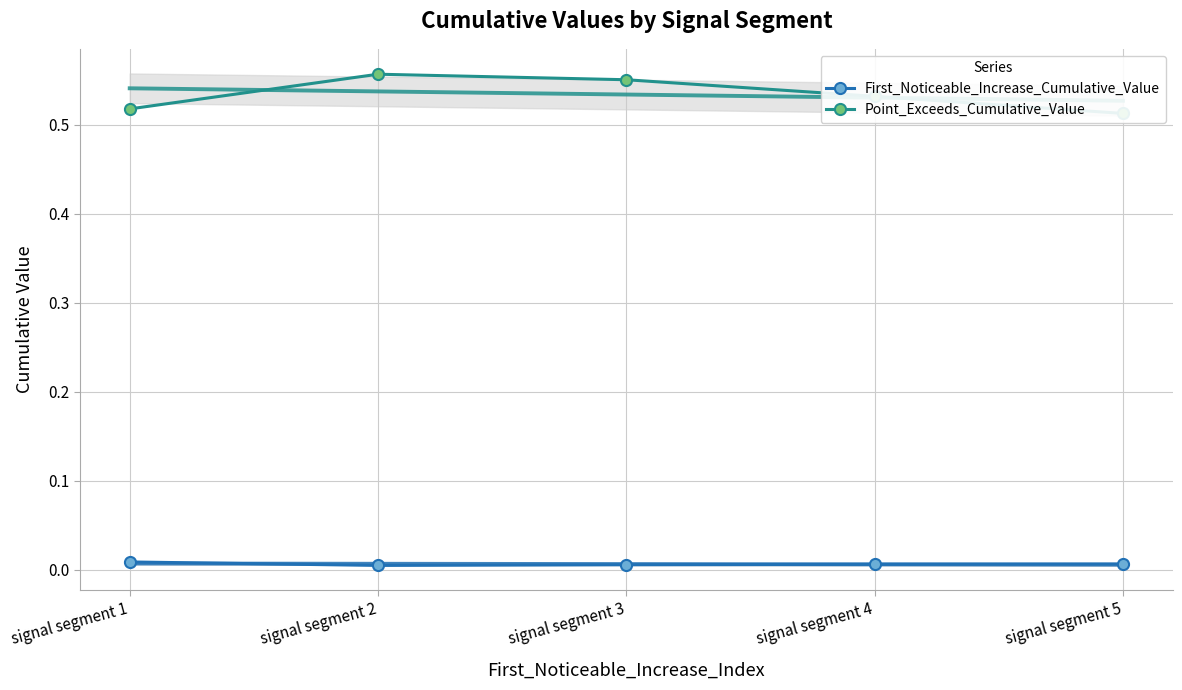

Where is Point_Exceeds_Cumulative_Value nearest to the value 0?

signal segment 5